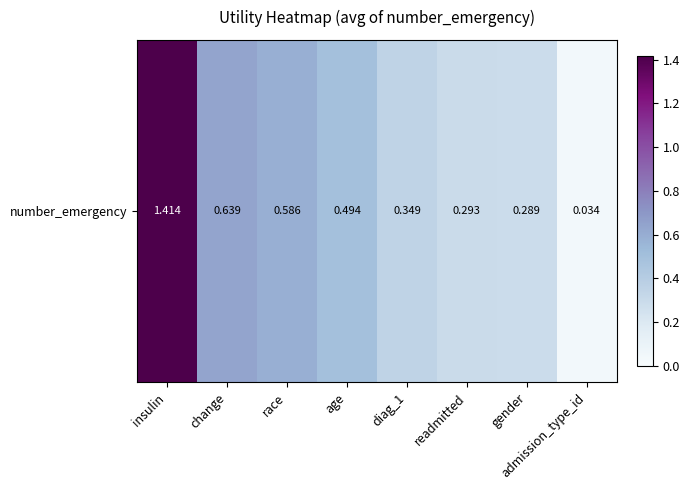

The chart shows a value of 0.9 at change. True or false?

False